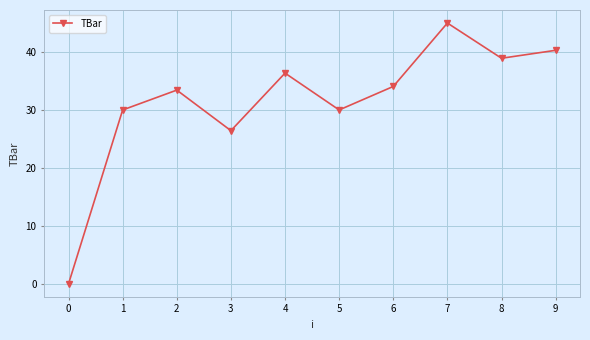

How many lines are shown in the chart?

1